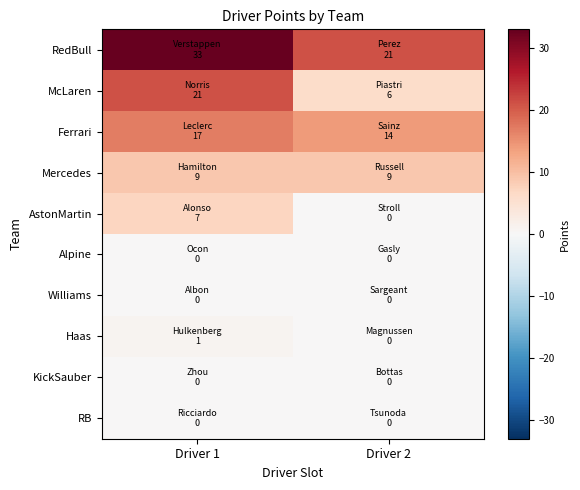

Between Driver 2 and Driver 1, which is larger?

Driver 1